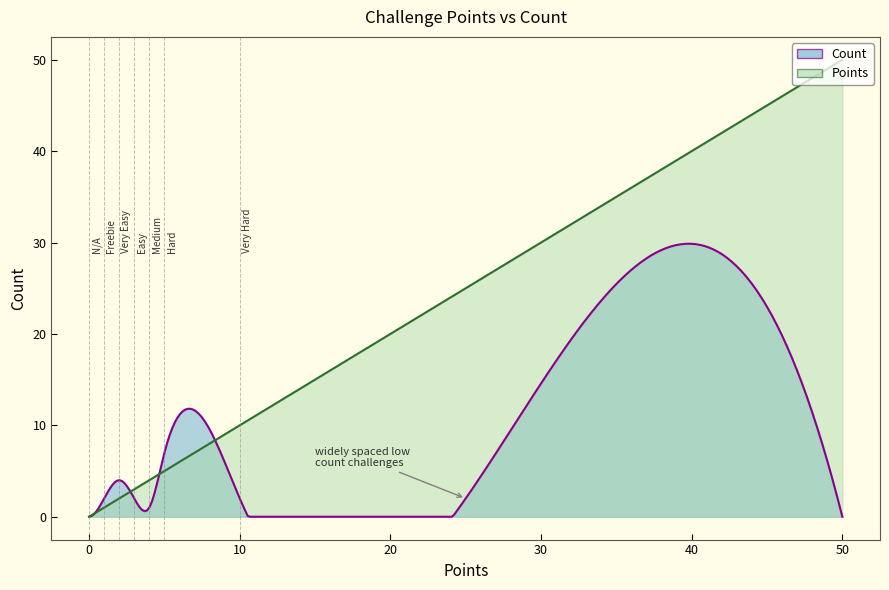

Which series has the largest total across all categories?

Points